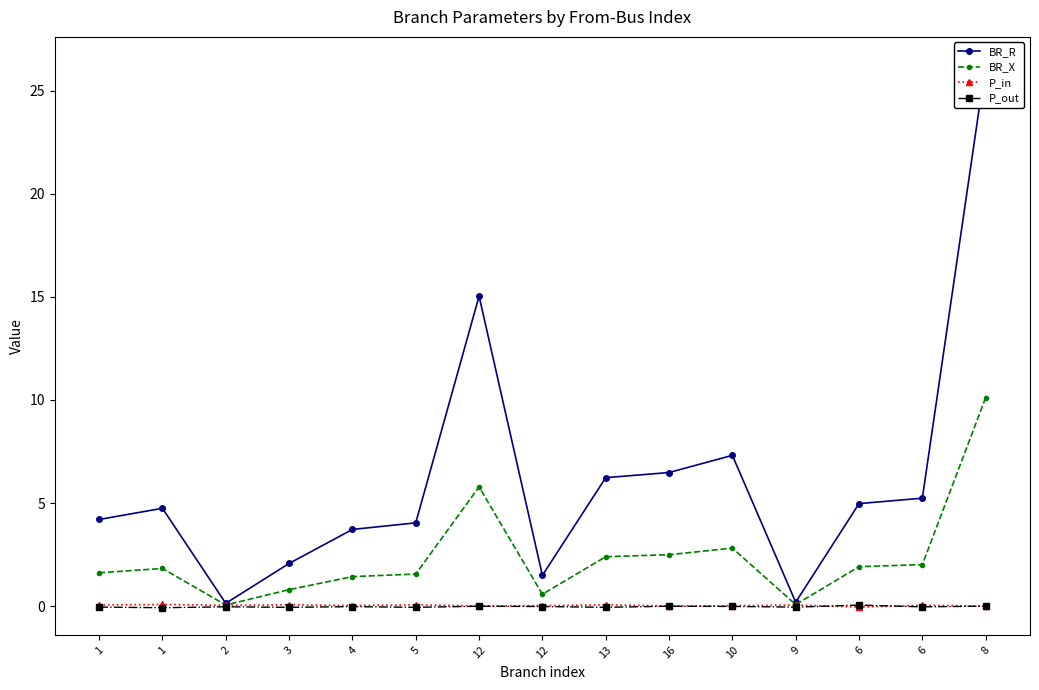

List the series in order of their peak value, highest first.

BR_R, BR_X, P_in, P_out